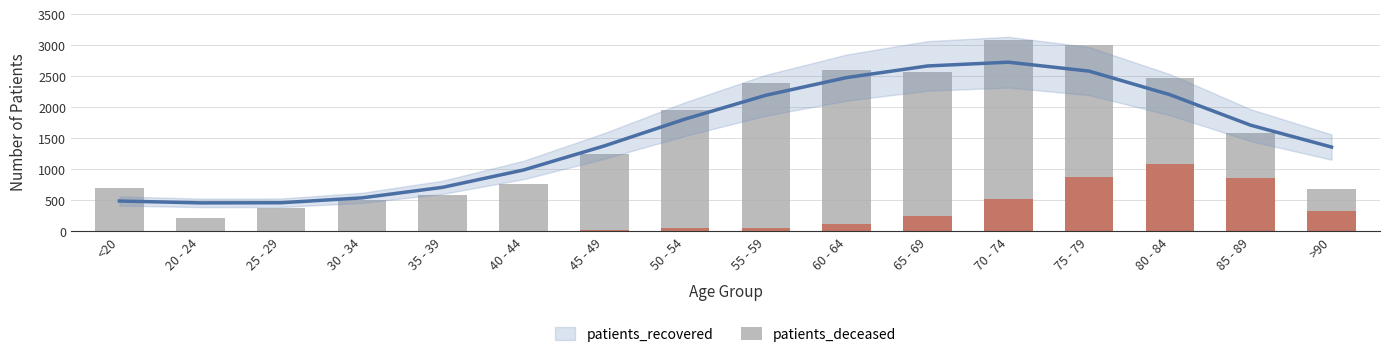

Reading left to right, what are all the values shown in this chart?

patients_recovered: <20=704	20 - 24=214	25 - 29=378	30 - 34=500	35 - 39=591	40 - 44=762	45 - 49=1253	50 - 54=1959	55 - 59=2390	60 - 64=2604	65 - 69=2561	70 - 74=3086	75 - 79=3005	80 - 84=2476	85 - 89=1586	>90=682
patients_deceased: <20=3	20 - 24=0	25 - 29=3	30 - 34=3	35 - 39=9	40 - 44=4	45 - 49=19	50 - 54=45	55 - 59=60	60 - 64=121	65 - 69=246	70 - 74=517	75 - 79=875	80 - 84=1083	85 - 89=853	>90=319